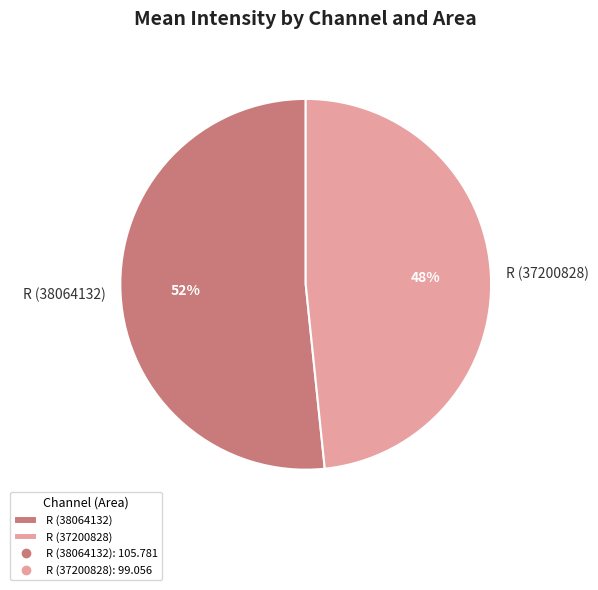

Rank the categories by value from lowest to highest.

R (37200828), R (38064132)